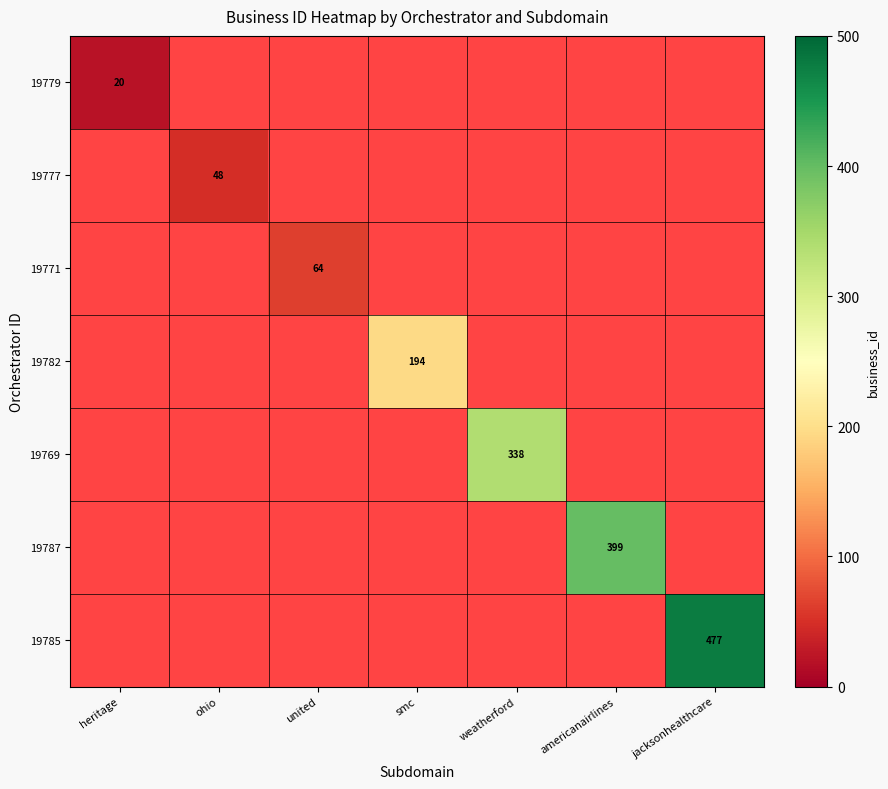

Between heritage and jacksonhealthcare, which is larger?

jacksonhealthcare